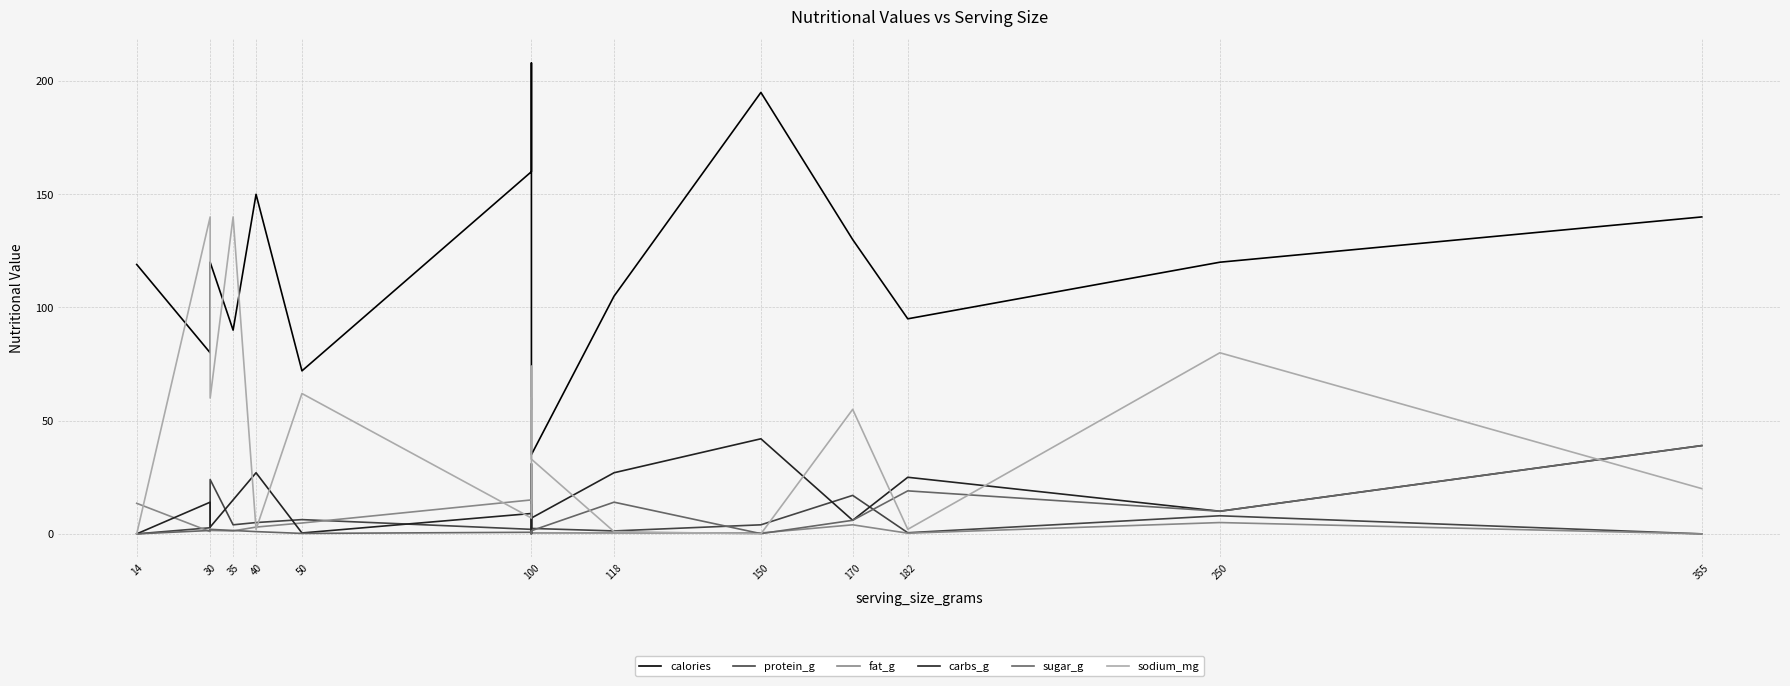

In protein_g, how many points are lower than both neighbors (excluding endpoints)?

4